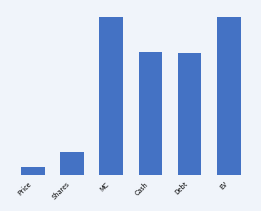

Which category has the highest value across all series?

MC